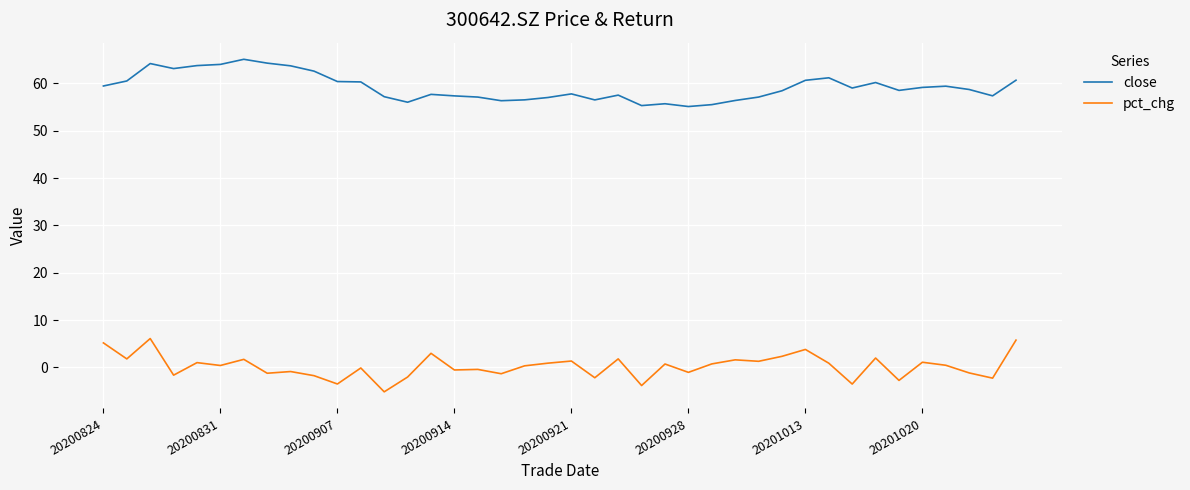

List the series in order of their peak value, highest first.

close, pct_chg